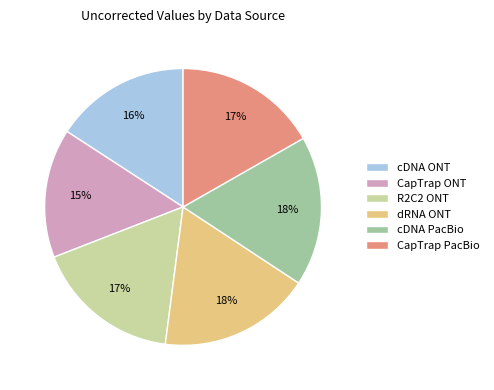

To the nearest percent, what is the difference between the CapTrap ONT and CapTrap PacBio slice percentages?

2%